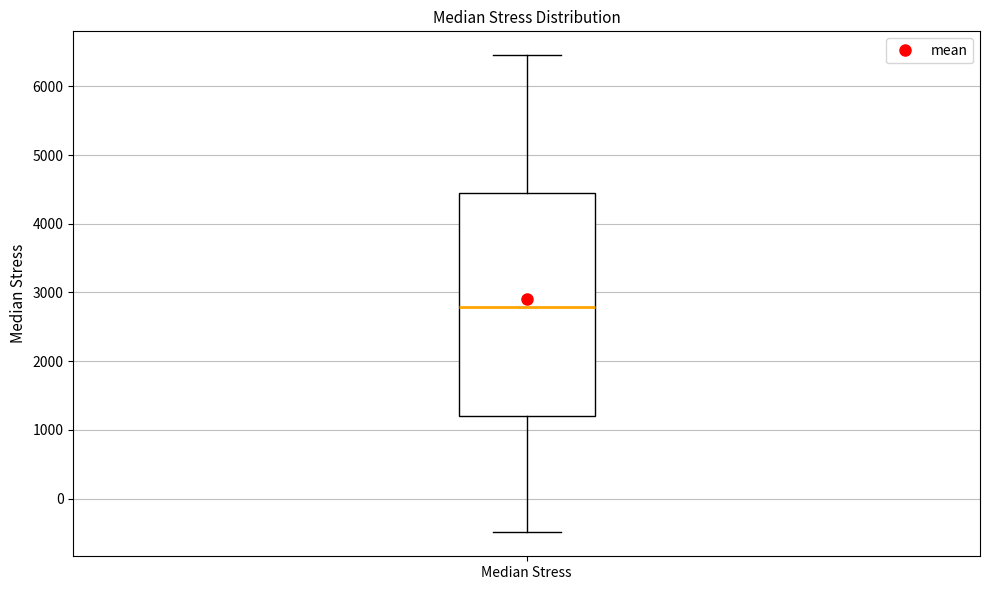

Transcribe this box plot: give where the median line is, the range the box spans, and where the two whiskers end, as read against the y-axis. The values are not printed on the chart, so give them approximately, as read against the axis.

median 2800, box 1200 to 4400, whiskers -500 to 6500